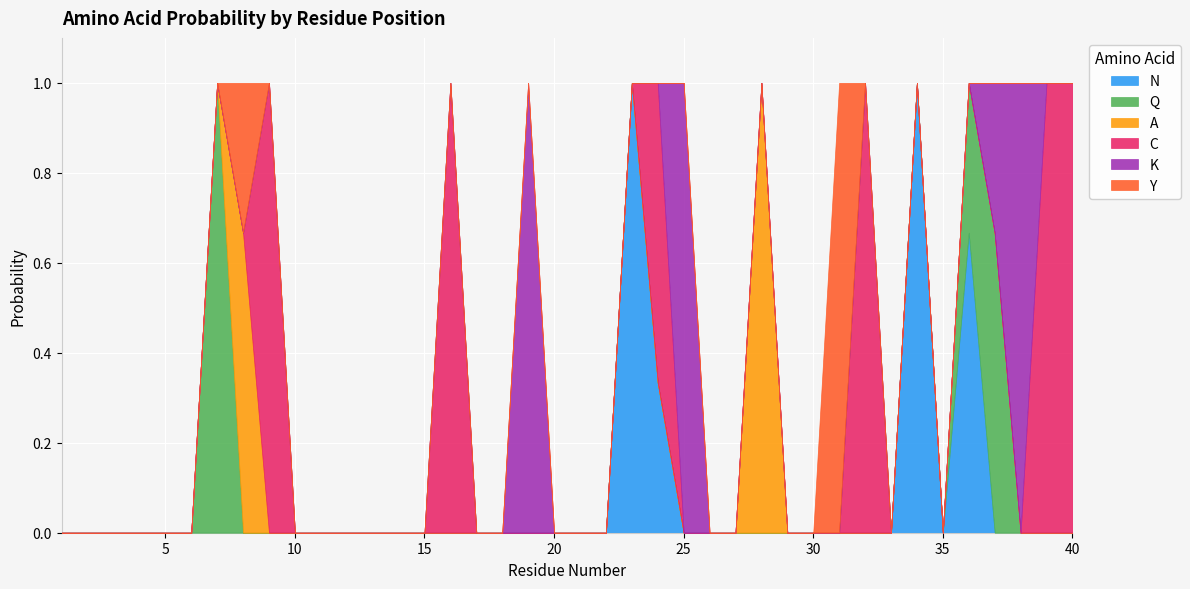

True or false: Q and C cross at least once.

False